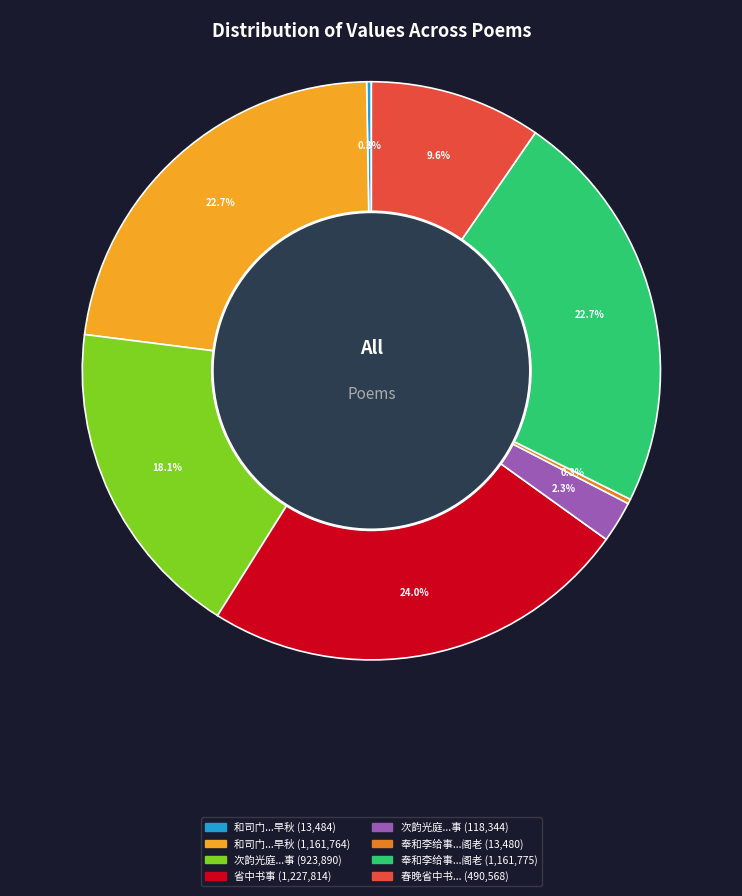

Is there a majority slice in this chart?

No